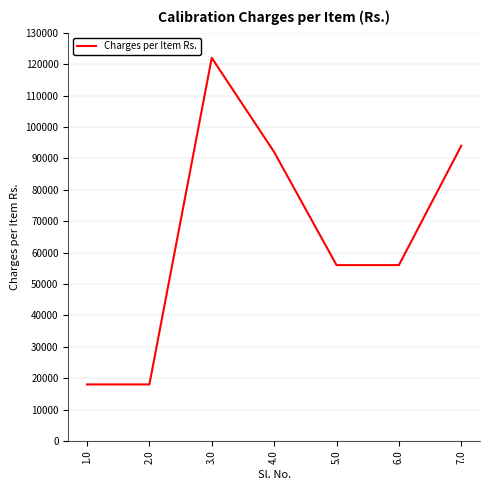

The value at 1.0 is 27172. True or false?

False